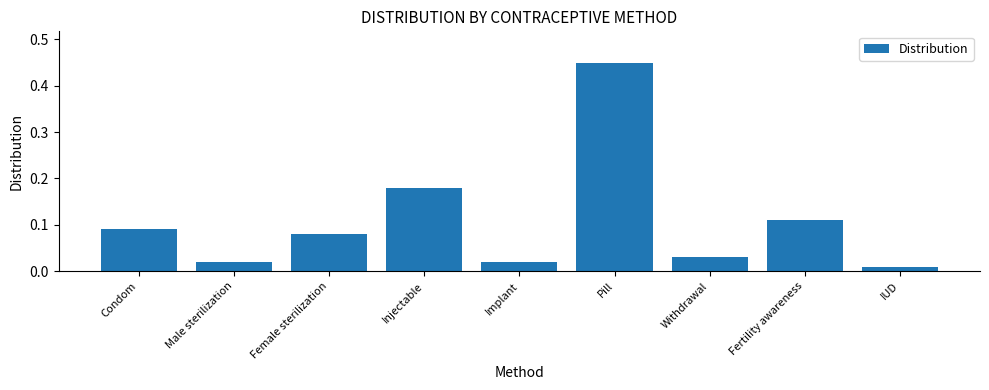

What is the sum of all values?

1.0